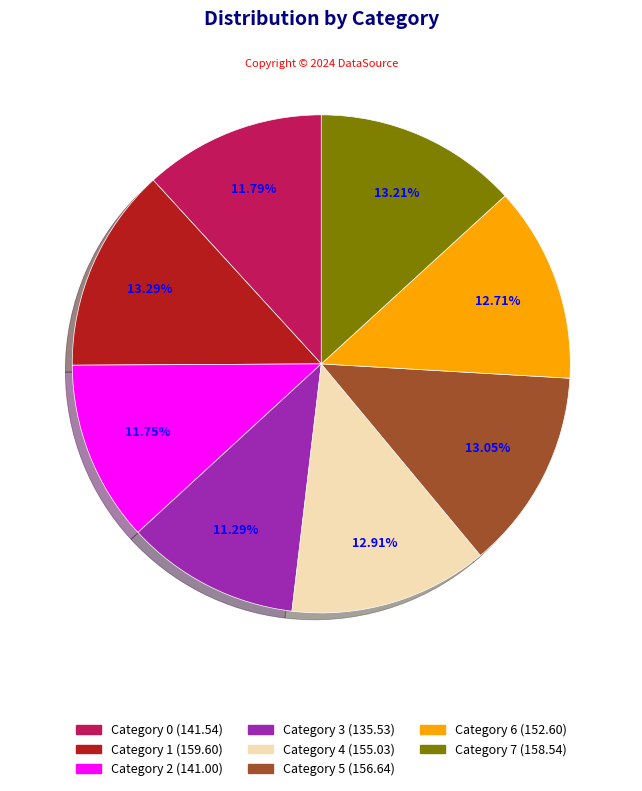

Is there a majority slice in this chart?

No